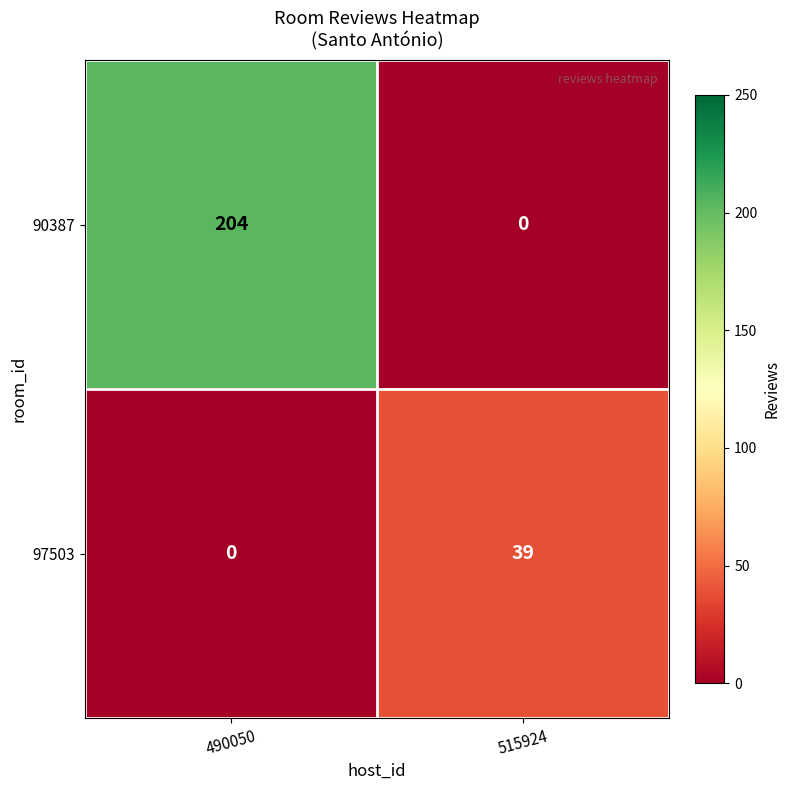

What is the difference between the 90387 values at 490050 and 515924?

204